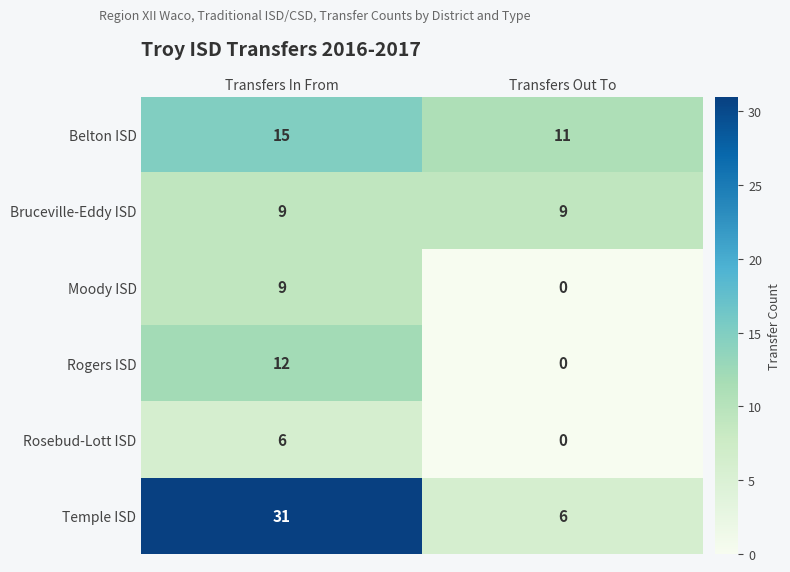

True or false: Rogers ISD has a value of 12 at Transfers In From.

True